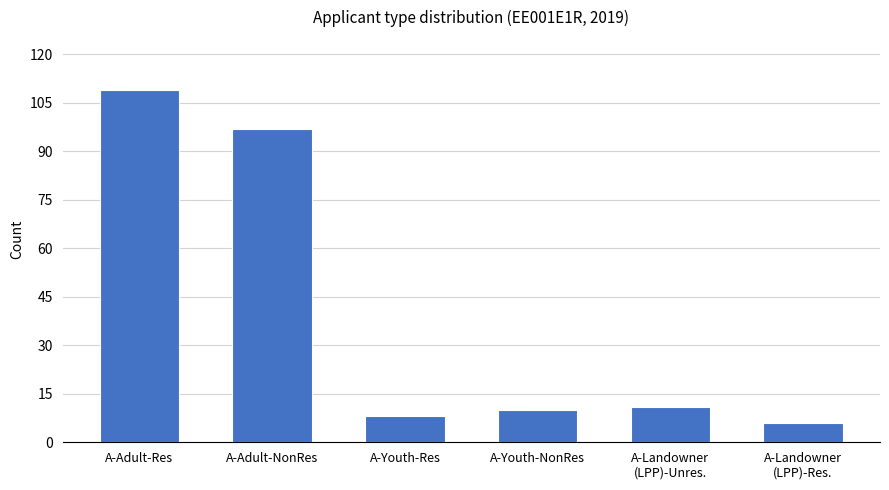

What is the smallest value displayed?

6